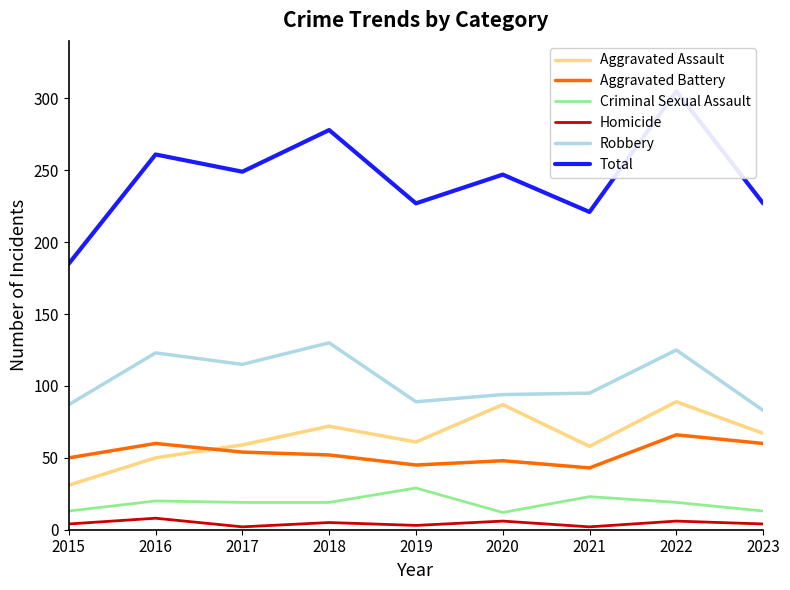

Which series has the largest total across all categories?

Total